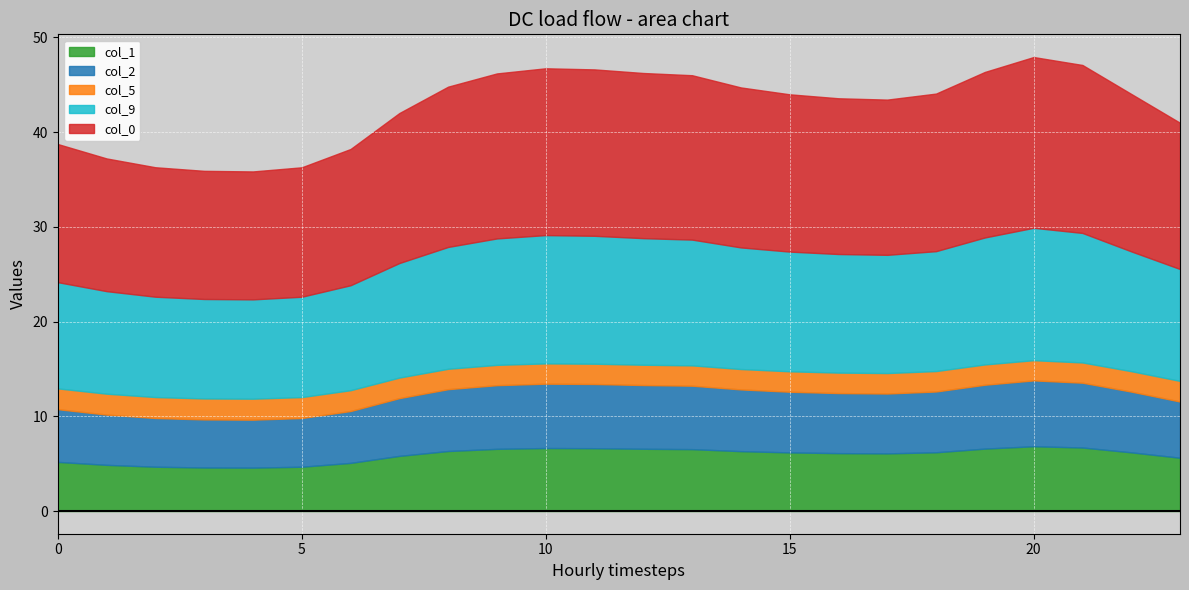

What is the maximum value for col_1?

6.8